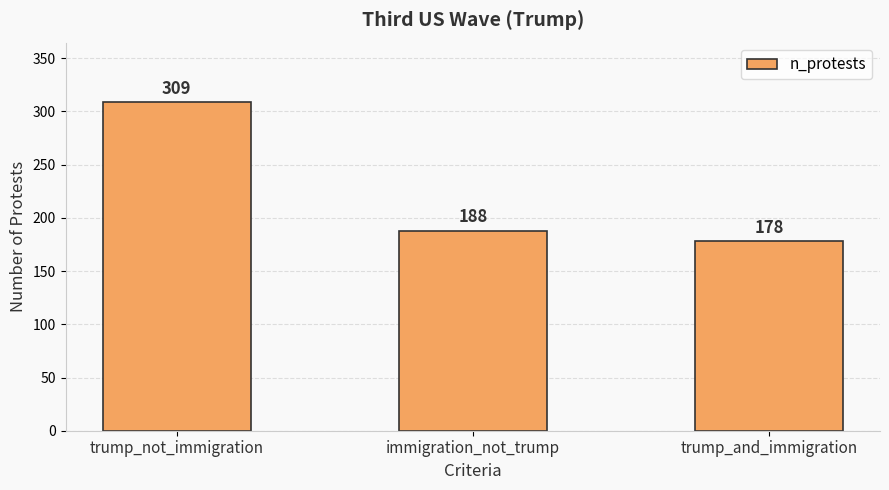

Reading right to left, extract all data points from this chart.

trump_and_immigration=178	immigration_not_trump=188	trump_not_immigration=309